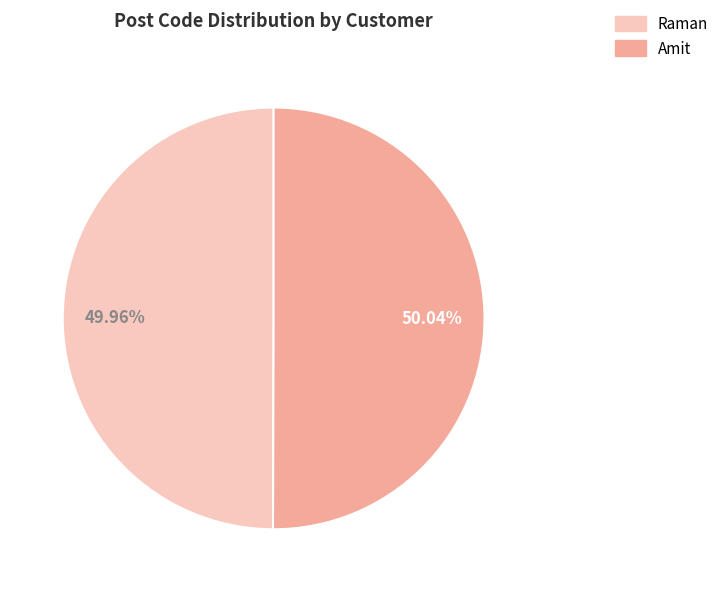

What is the ratio of the value at Amit to the value at Raman?

1.0